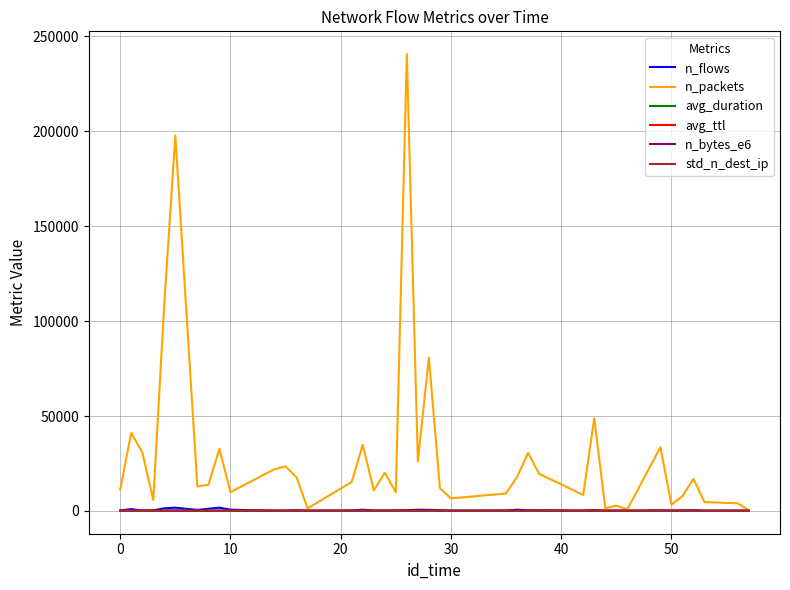

Which series has the widest spread of values?

n_packets